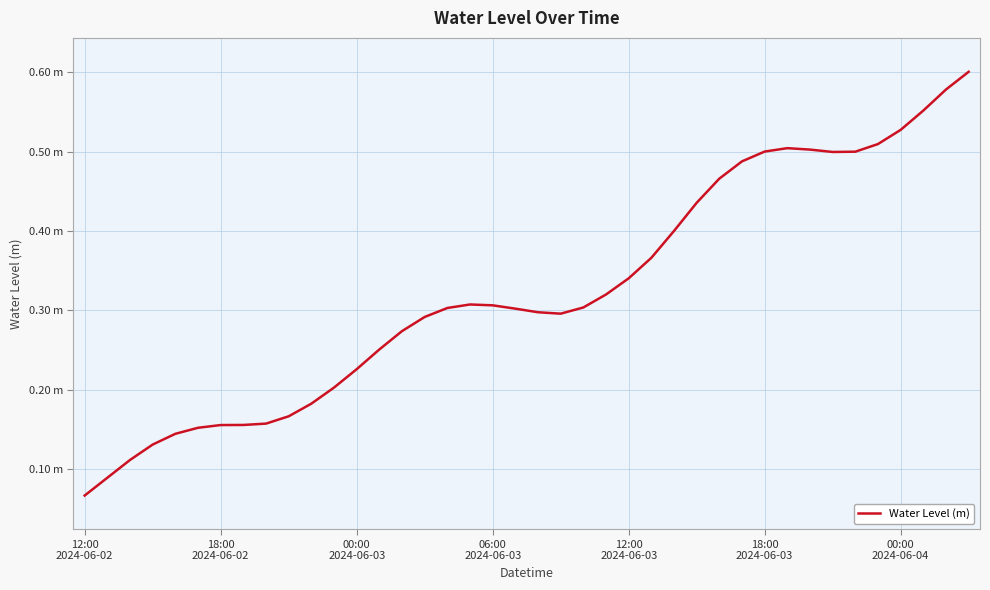

Does the chart display data point markers on the line(s)?

No